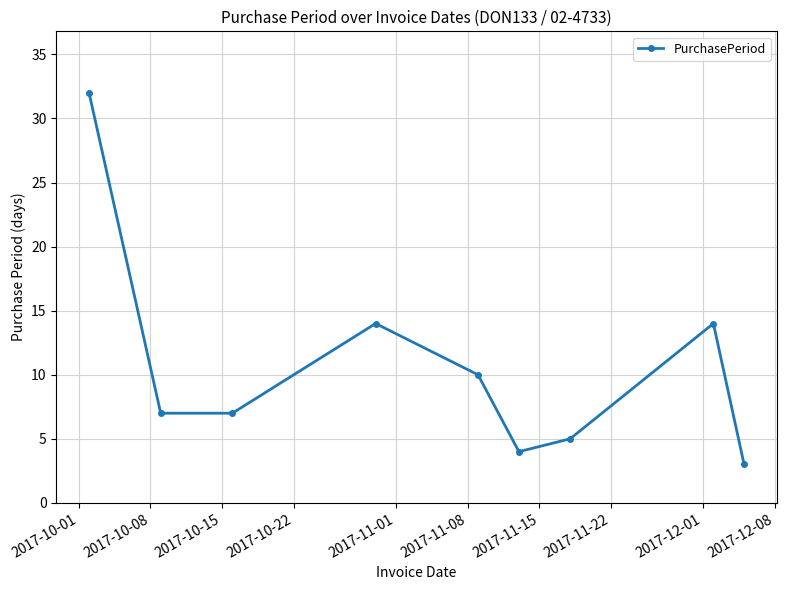

True or false: the data has more than 0 interior local peaks.

True